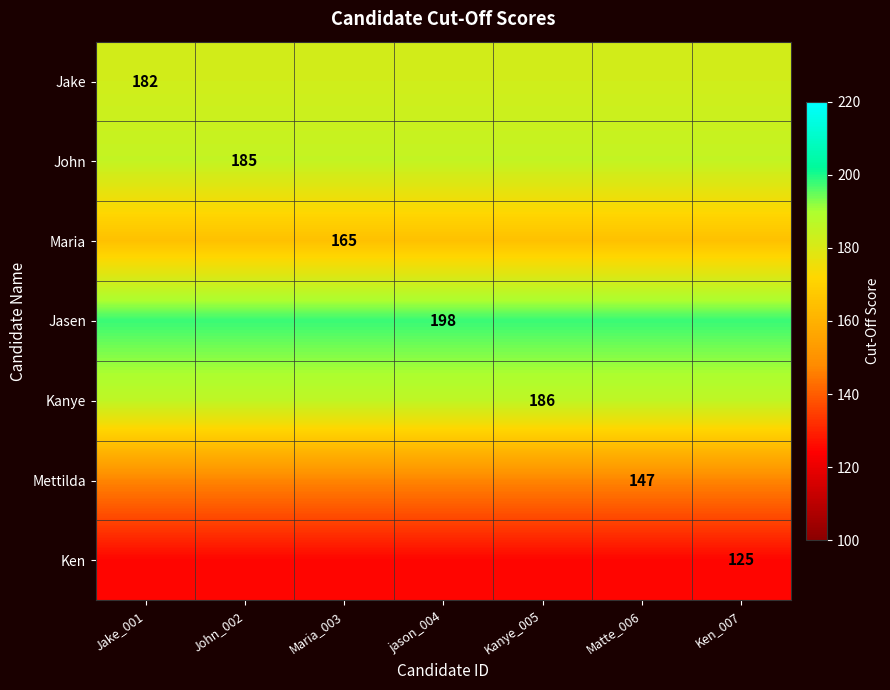

True or false: Jasen has a value of 336 at jason_004.

False